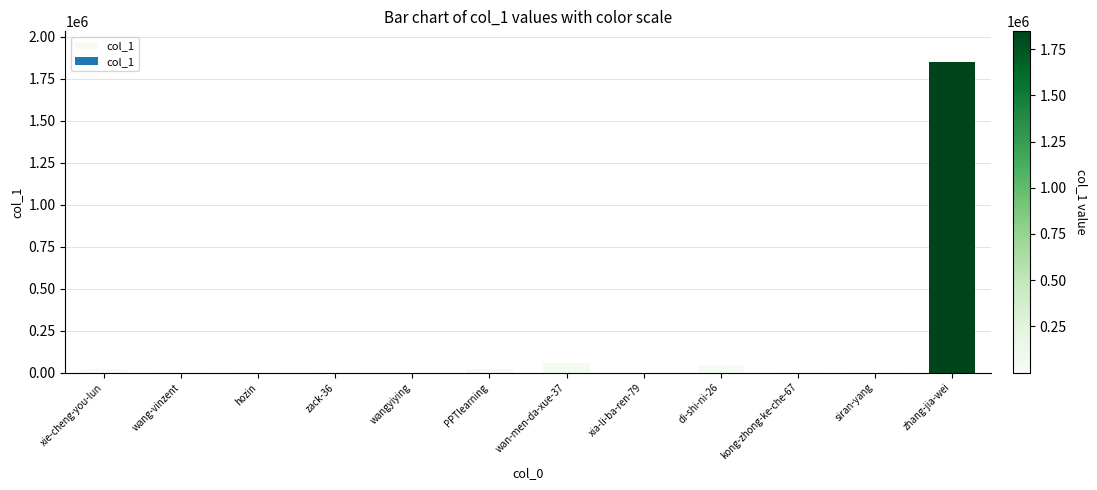

Which label corresponds to the largest value in the chart?

zhang-jia-wei